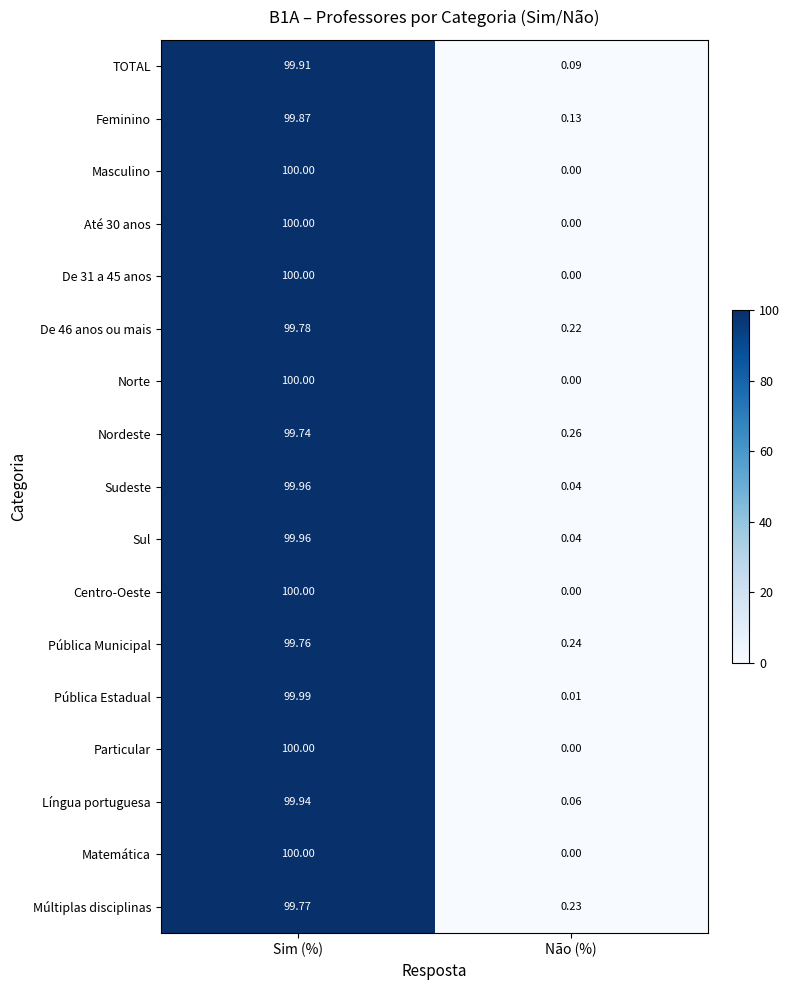

At how many categories does at least one series exceed 3?

1